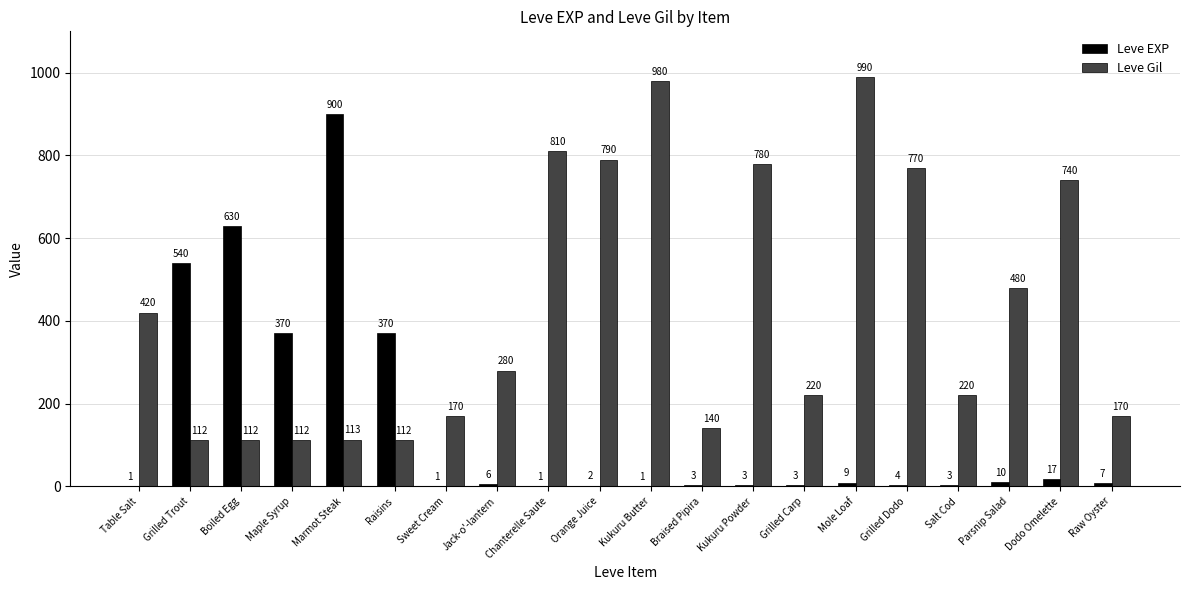

Where does the Leve EXP series first go above 6?

Grilled Trout